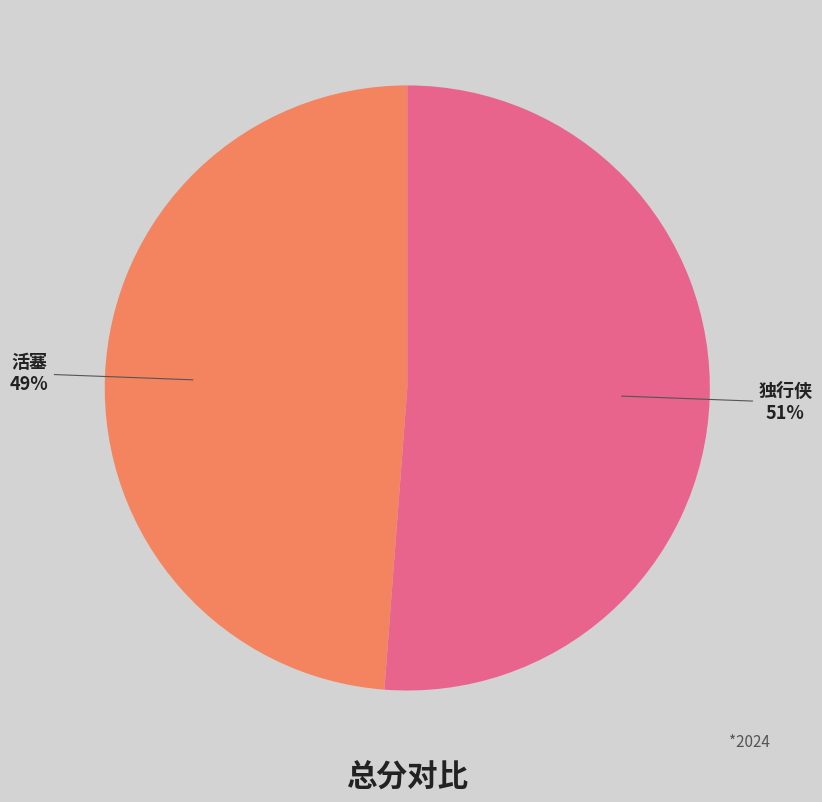

How many segments does this pie chart have?

2